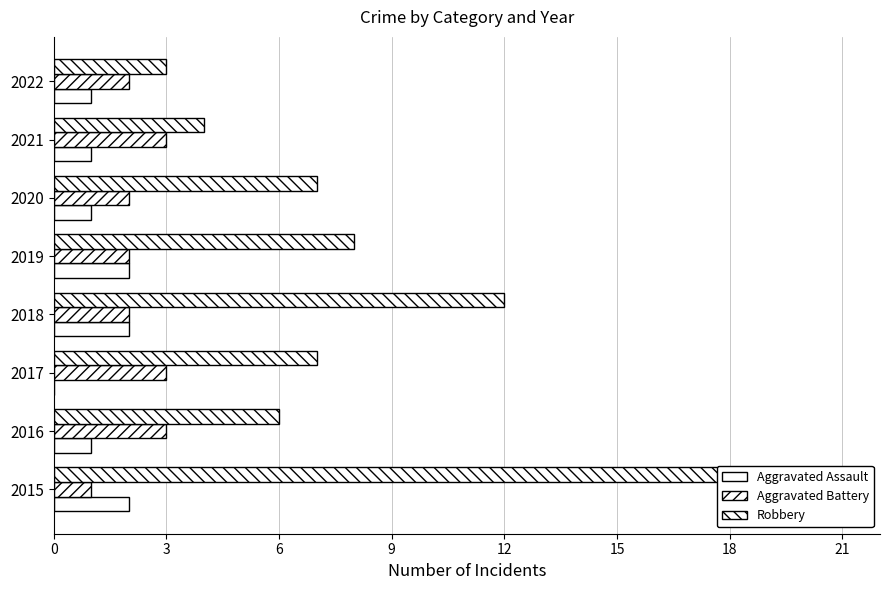

Count the Aggravated Battery values in the range 2 to 3.

7